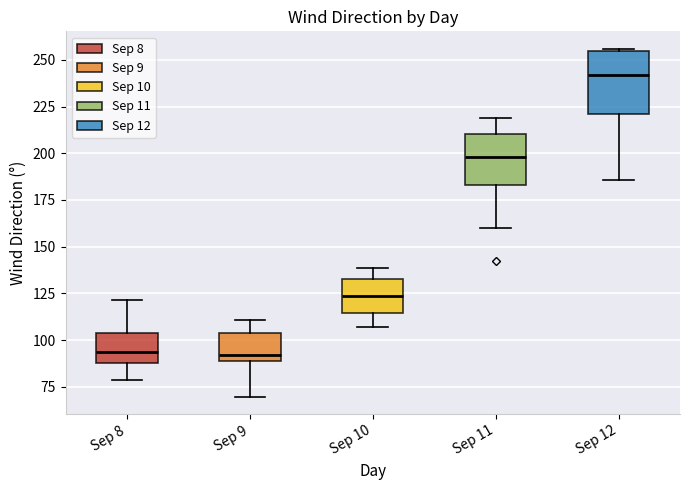

Reading left to right, transcribe this box plot: for each box, give where its median line is, the range the box spans, and where its two whiskers end, as read against the y-axis. The values are not printed on the chart, so give them approximately, as read against the axis.

Sep 8: median 95, box 90 to 105, whiskers 80 to 120
Sep 9: median 90 (just above the box's lower edge), box 90 to 105, whiskers 70 to 110
Sep 10: median 125, box 115 to 135, whiskers 105 to 140
Sep 11: median 200, box 185 to 210, whiskers 160 to 220
Sep 12: median 240, box 220 to 255, whiskers 185 to 255